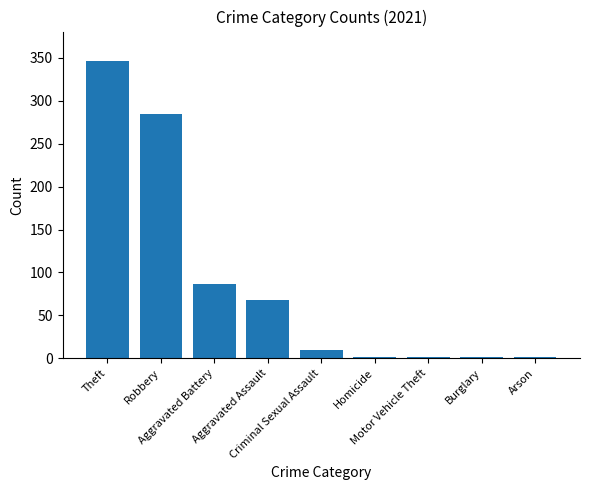

What is the sum of all values?

801